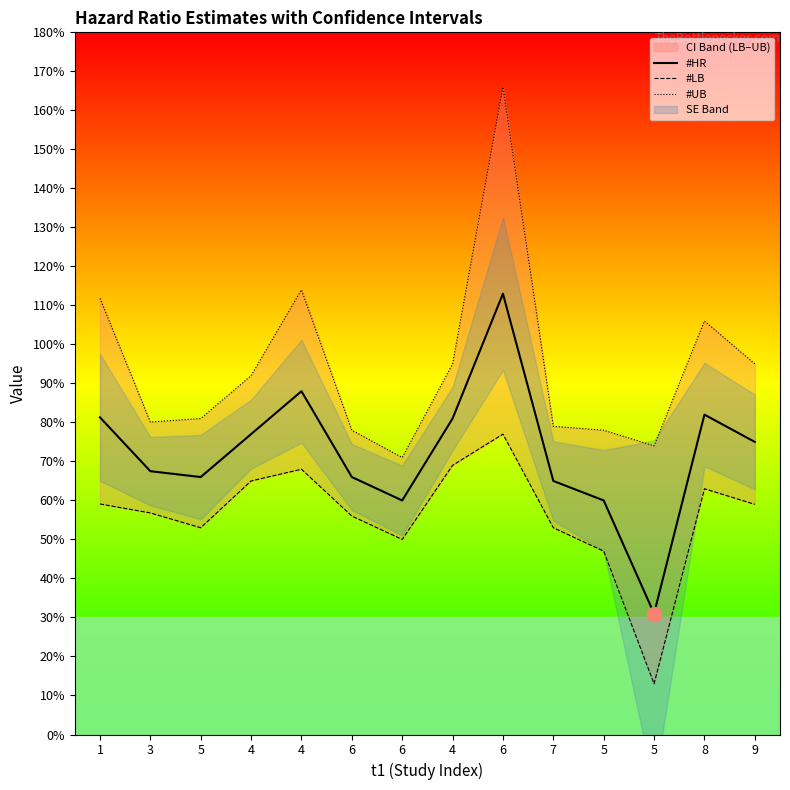

At how many categories does at least one series exceed 1?

4